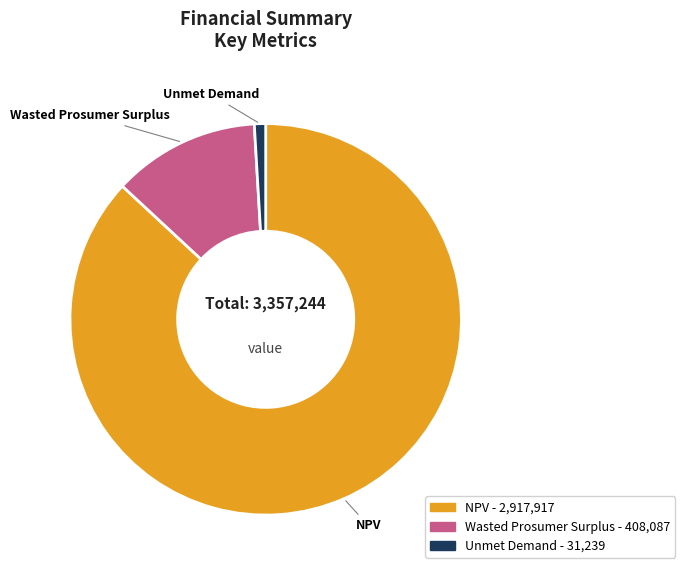

Rank the categories by value from lowest to highest.

Unmet Demand, Wasted Prosumer Surplus, NPV